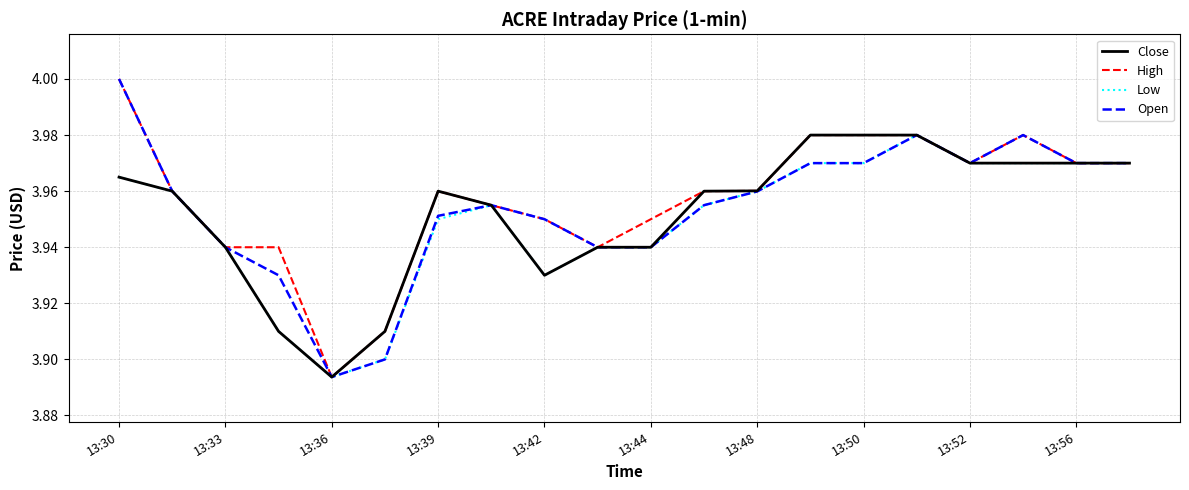

Does the chart display data point markers on the line(s)?

No